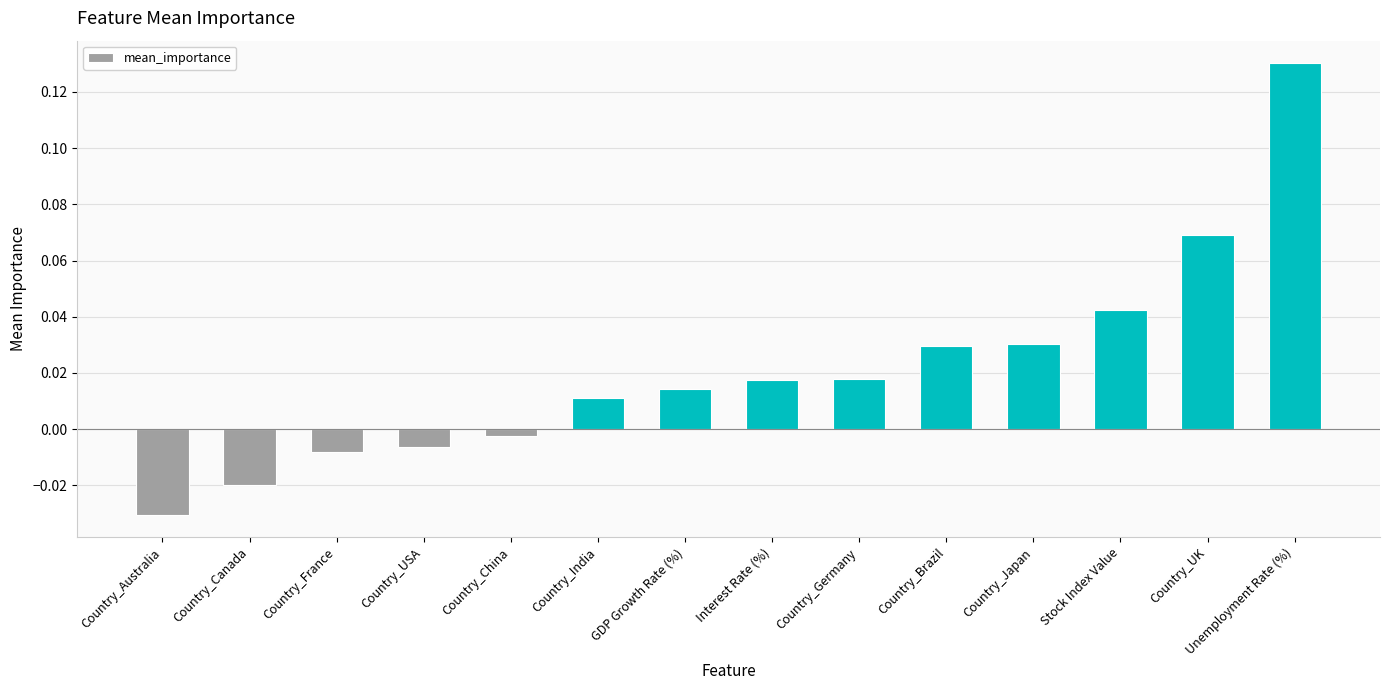

At which label does the data first exceed 0?

Country_India